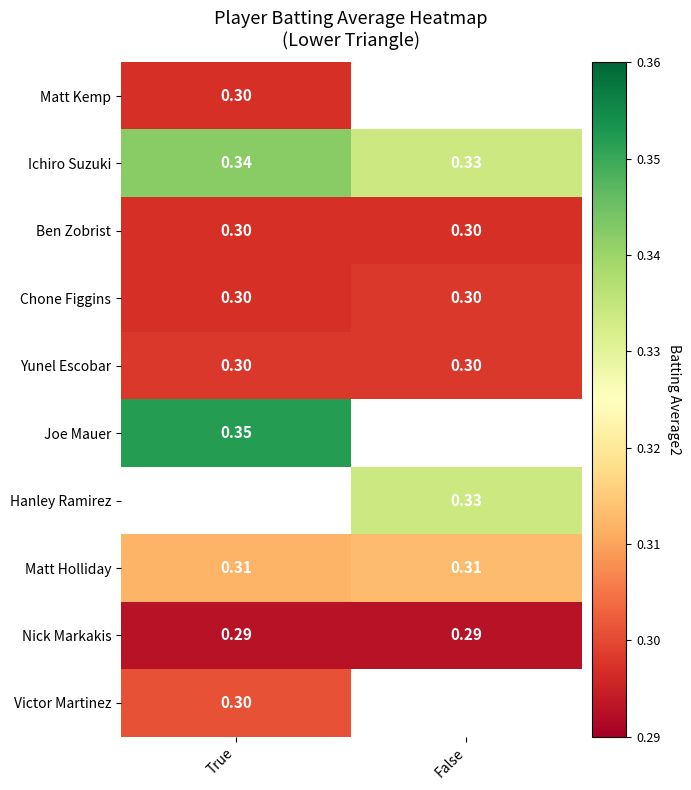

What is the greatest value displayed?

0.4